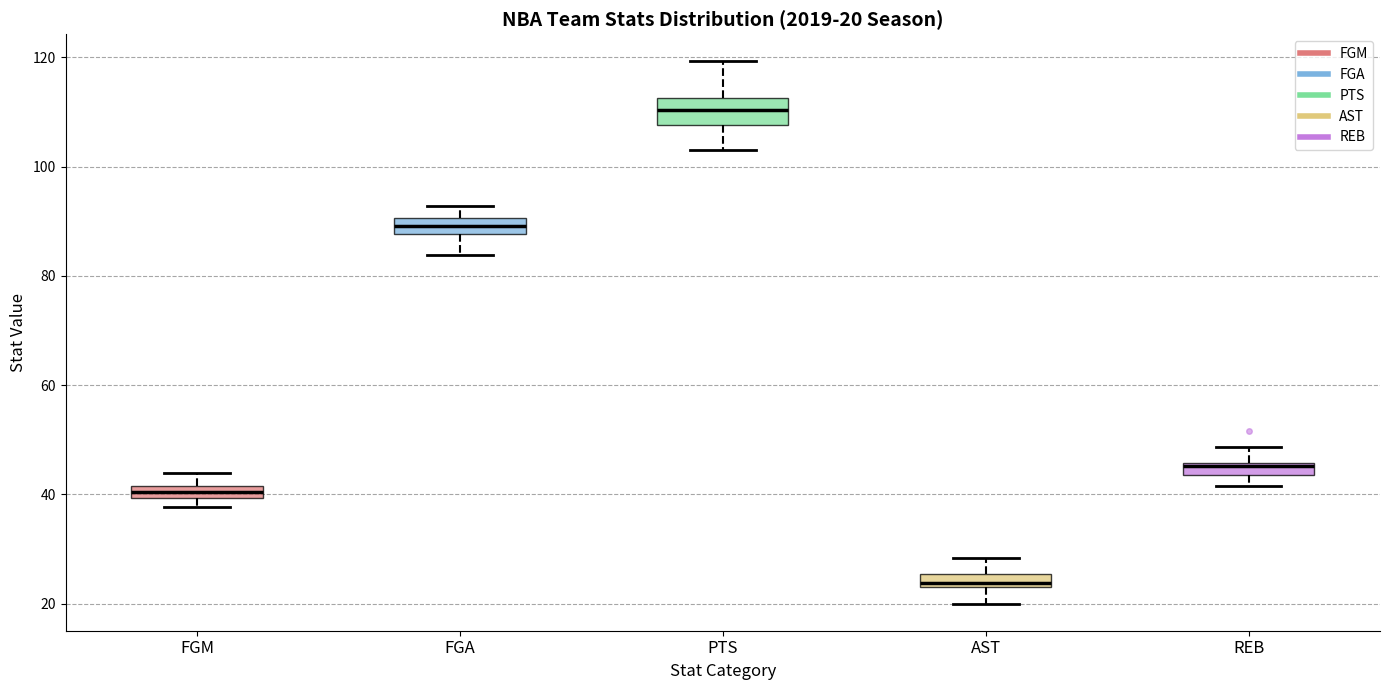

Which box has the highest median line?

PTS